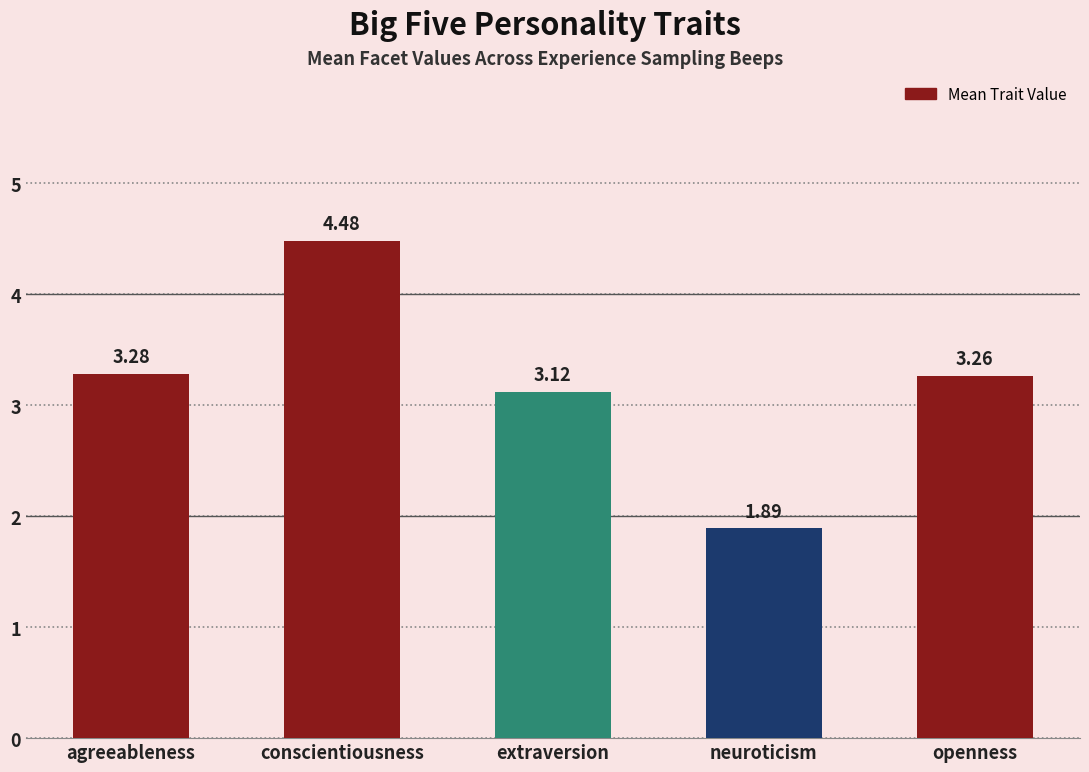

What is the average value?

3.2